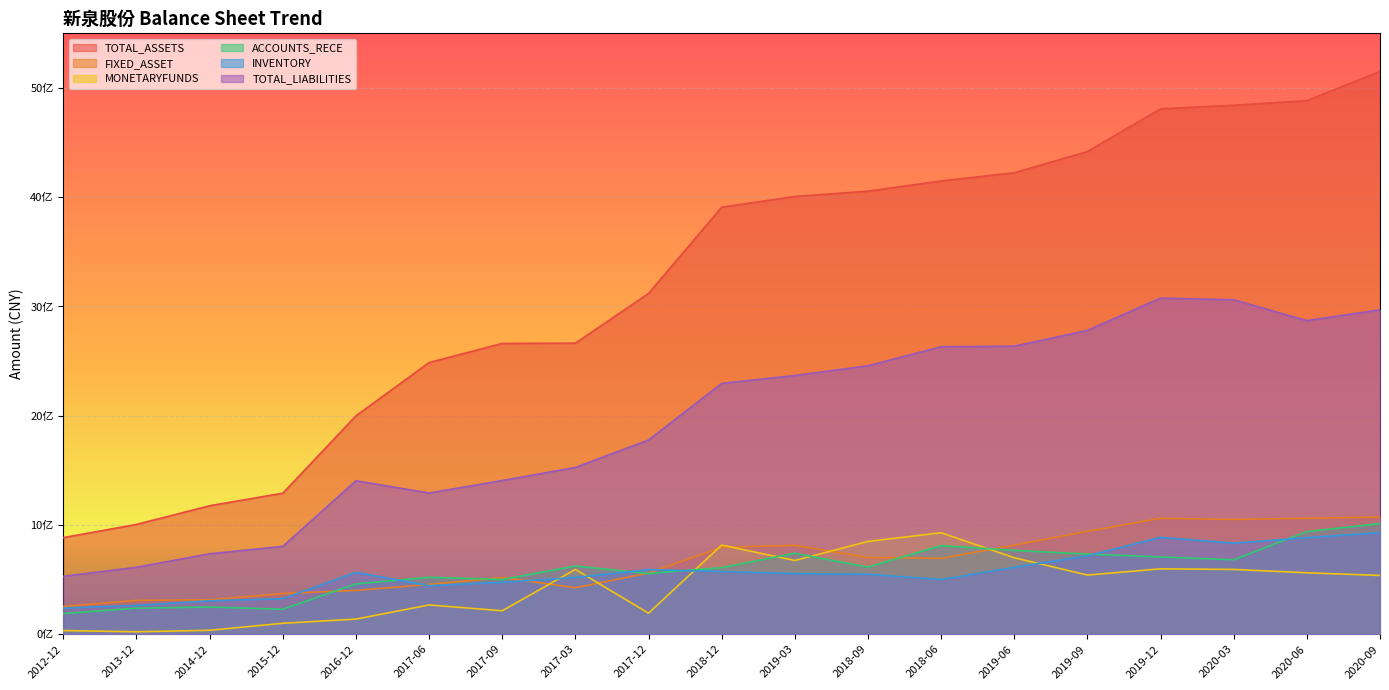

Which series has the largest total across all categories?

TOTAL_ASSETS